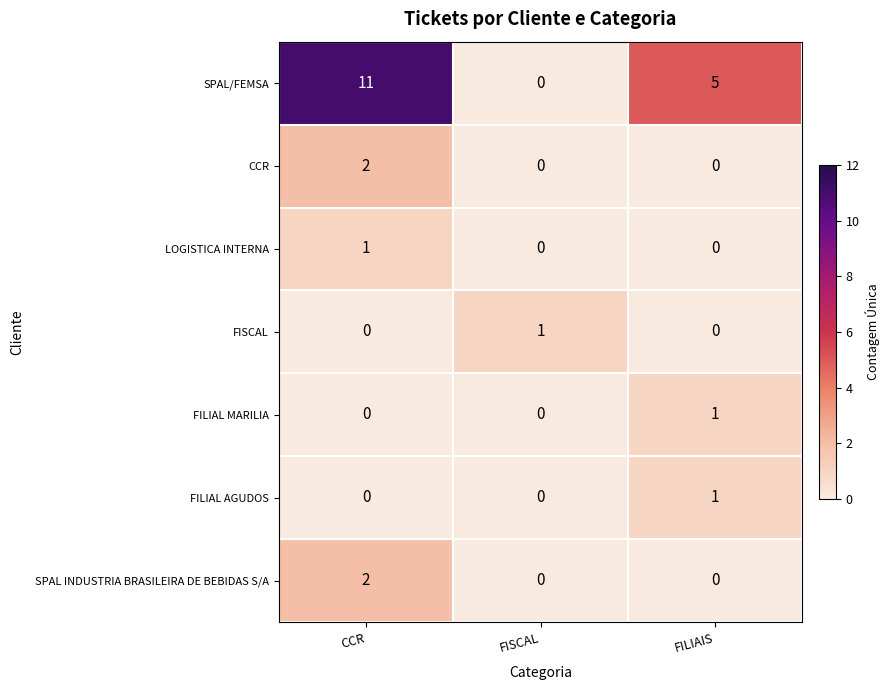

What is the difference between the maximum and minimum values in the SPAL/FEMSA series?

11